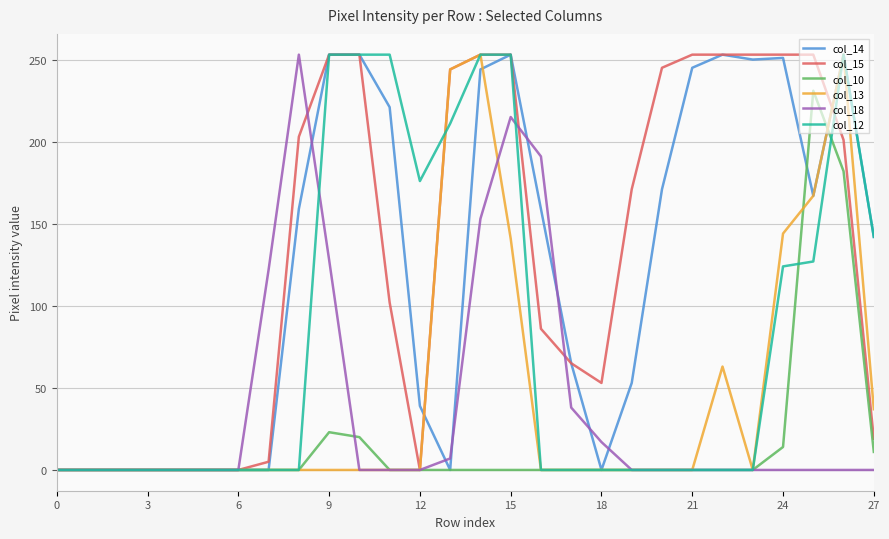

At how many categories does at least one series exceed 6?

21